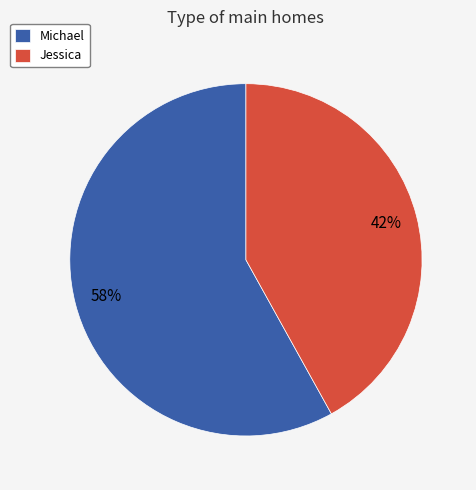

Combined, do Michael and Jessica account for over 50%?

Yes